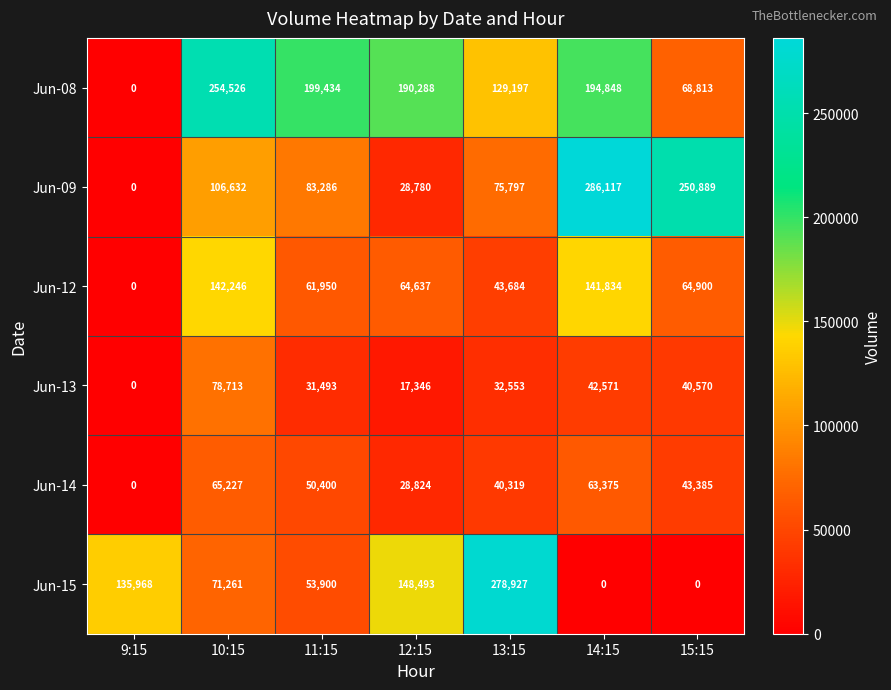

At which category is the sum across all series the highest?

14:15